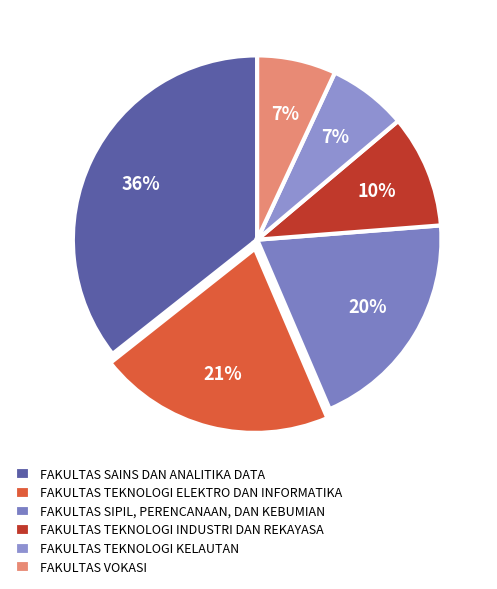

Is there a majority slice in this chart?

No